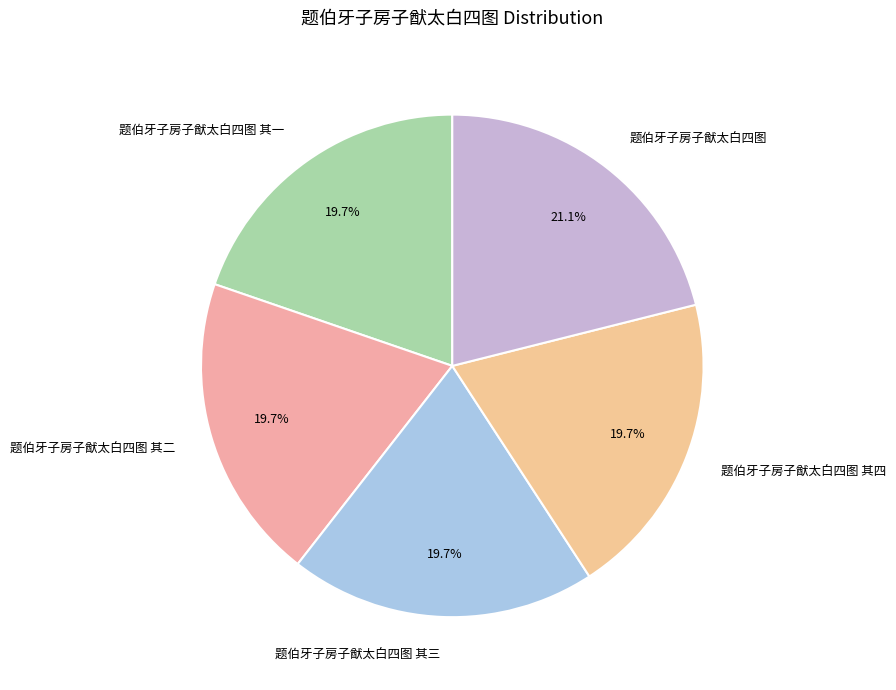

Count the number of slices in the pie.

5